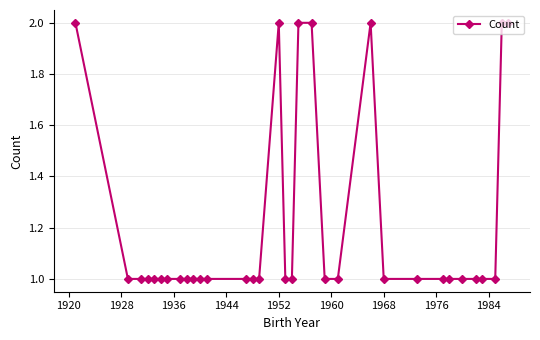

True or false: the data has more than 0 interior local peaks.

True